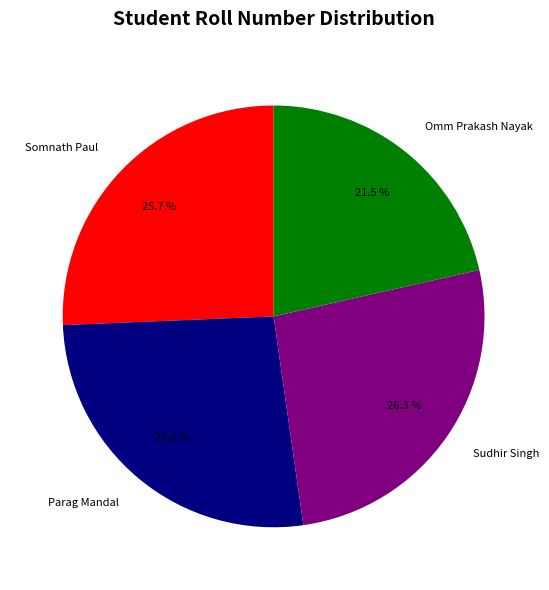

To the nearest percent, what is the combined percentage of Somnath Paul and Omm Prakash Nayak?

47%